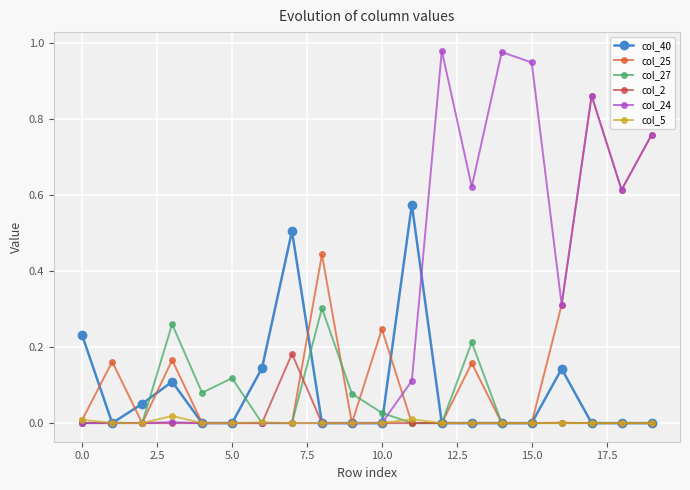

Does the chart display data point markers on the line(s)?

Yes